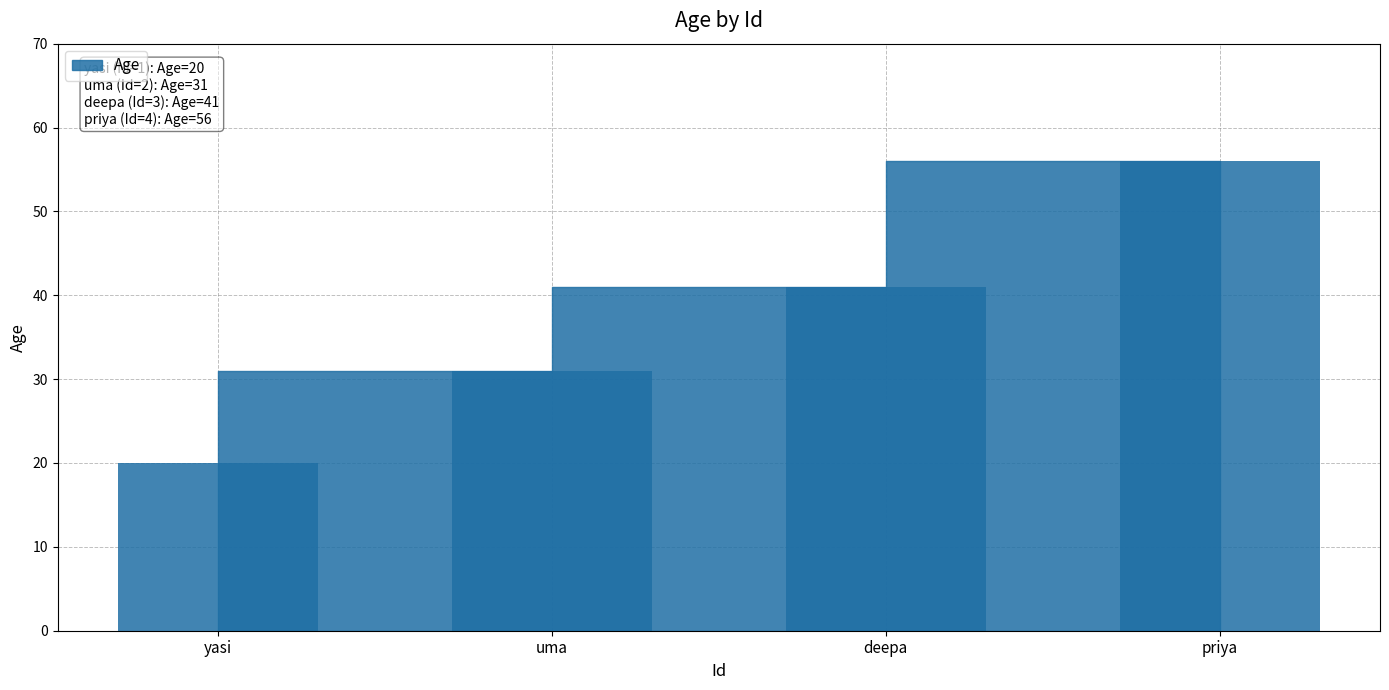

Reading left to right, what are all the values shown in this chart?

20	31	41	56